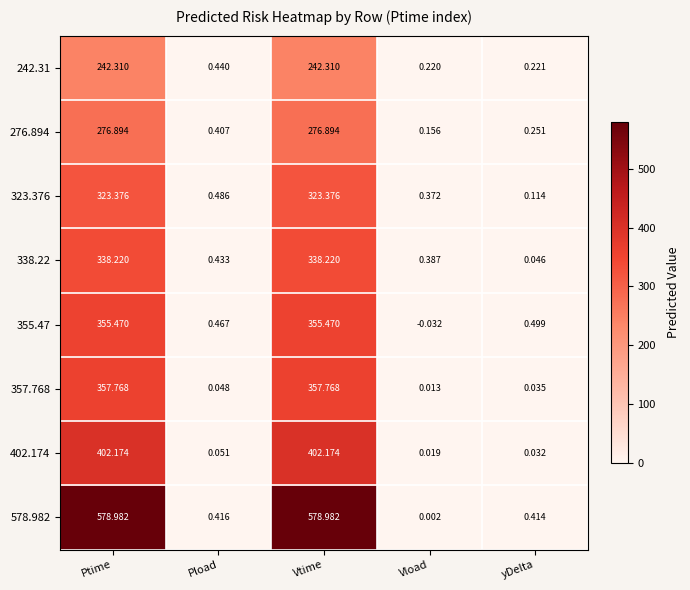

Which label corresponds to the smallest value in the chart?

Vload